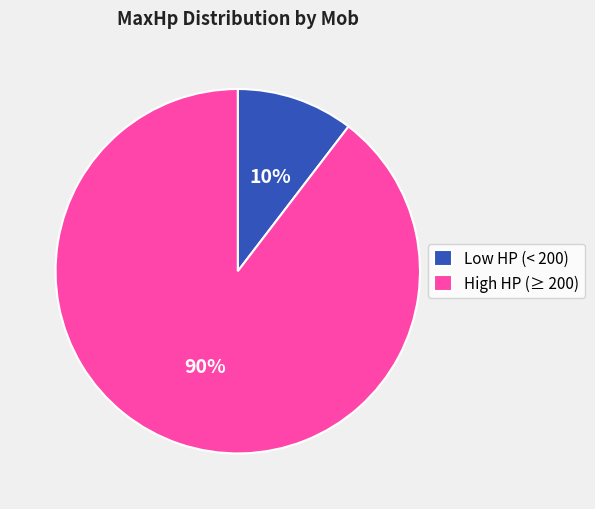

To the nearest percent, what percentage of the pie is Low HP (< 200)?

10%